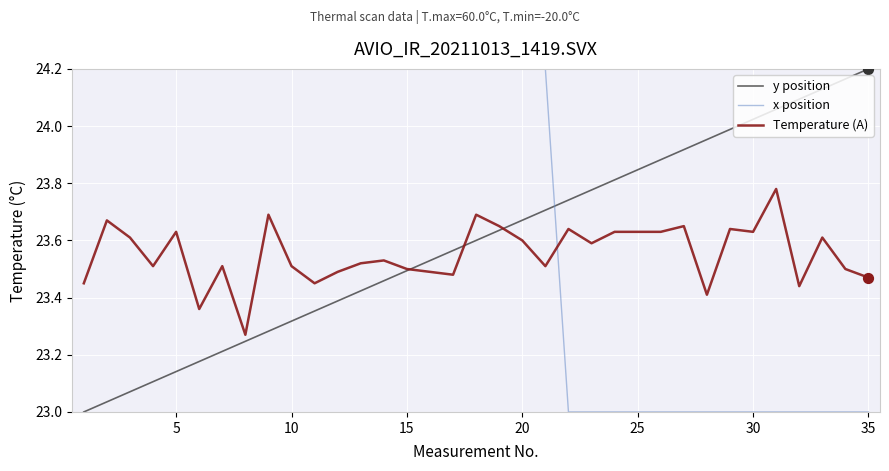

Rank the series by their average value, from highest to lowest.

x position, y position, Temperature (A)